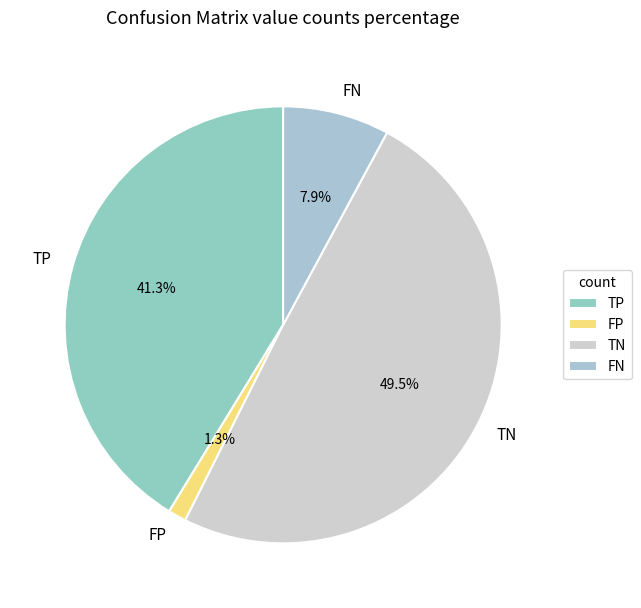

Is TP the majority of the pie?

No